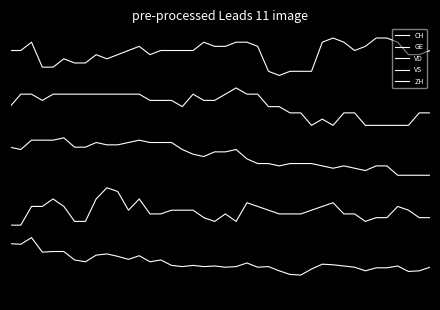

Does the chart display data point markers on the line(s)?

No